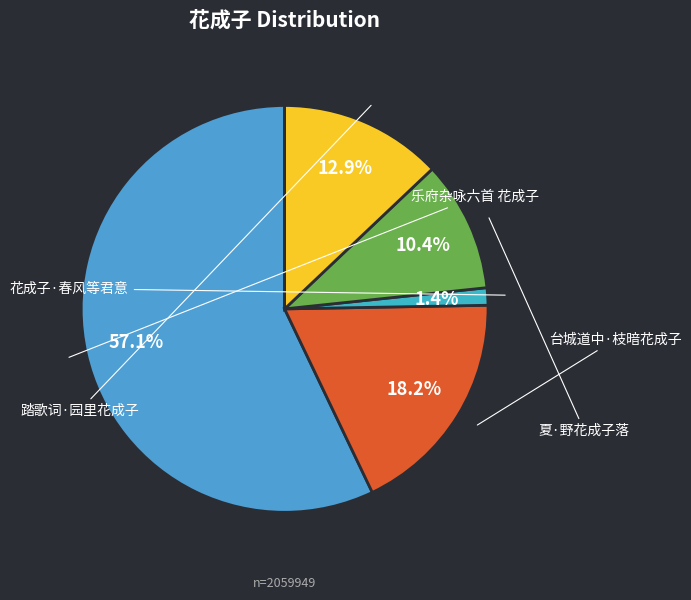

Which has a higher value, 乐府杂咏六首 花成子 or 台城道中·枝暗花成子?

乐府杂咏六首 花成子